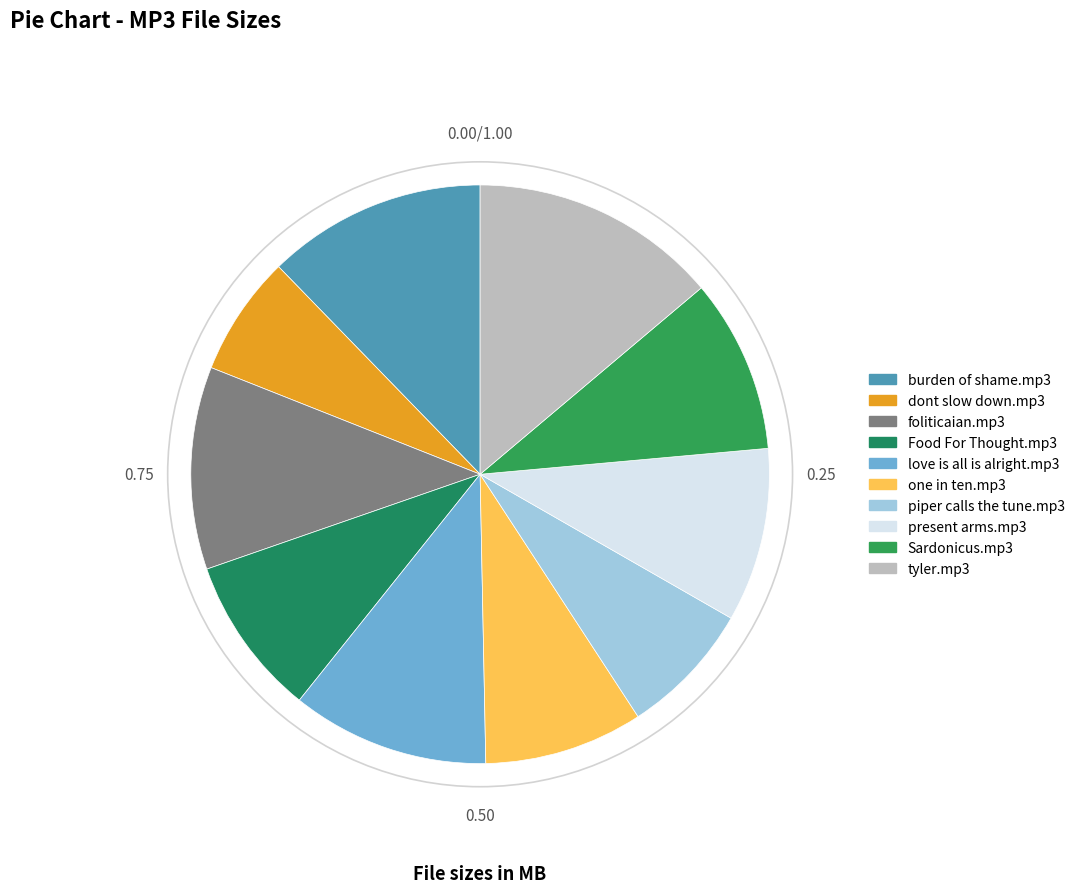

Count the number of slices in the pie.

10